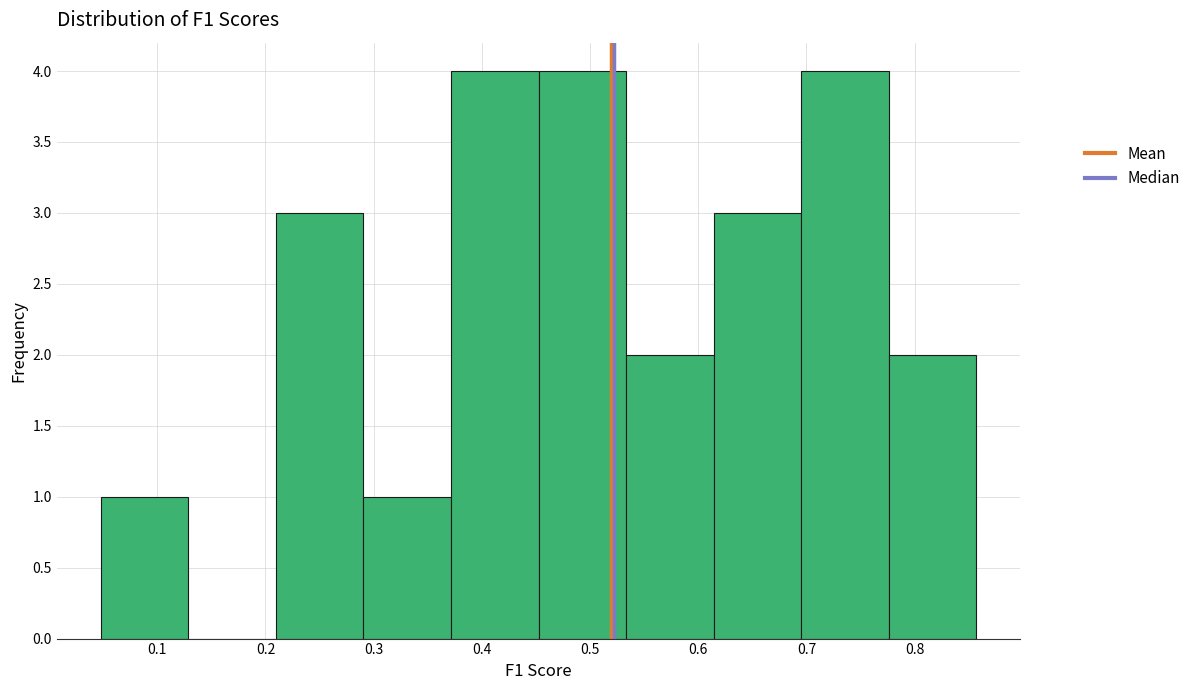

What is the height of the bar covering 0.05 to 0.13 on the x-axis? Neither the bar edges nor the heights are printed on the chart, so give them approximately, as read against the axes.

1